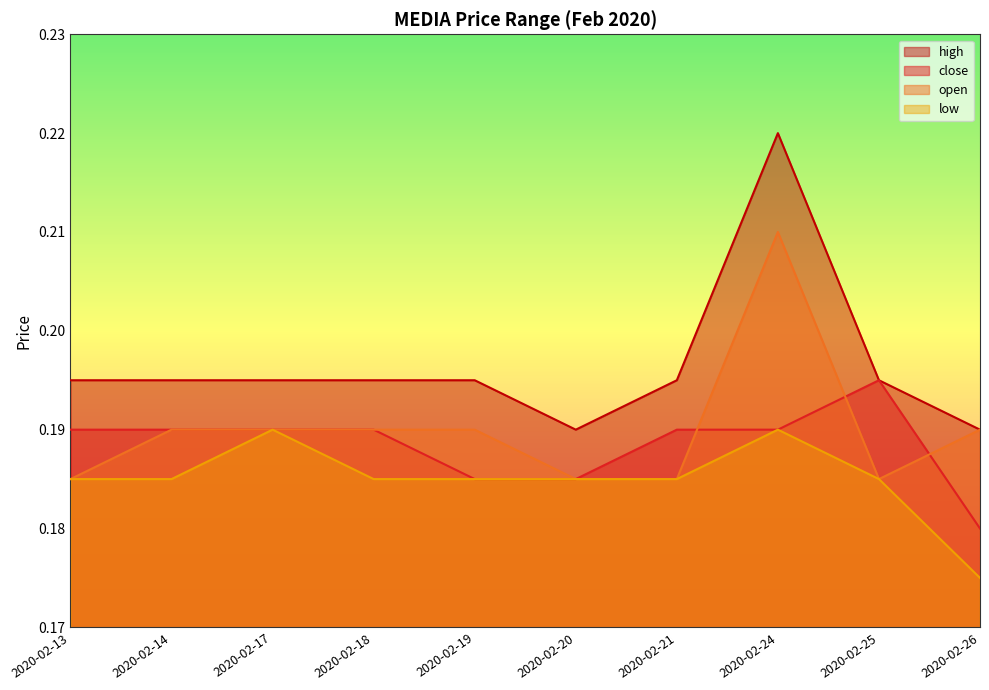

Reading left to right, extract all data points from this chart.

close: 0.2	0.2	0.2	0.2	0.2	0.2	0.2	0.2	0.2	0.2
open: 0.2	0.2	0.2	0.2	0.2	0.2	0.2	0.2	0.2	0.2
high: 0.2	0.2	0.2	0.2	0.2	0.2	0.2	0.2	0.2	0.2
low: 0.2	0.2	0.2	0.2	0.2	0.2	0.2	0.2	0.2	0.2